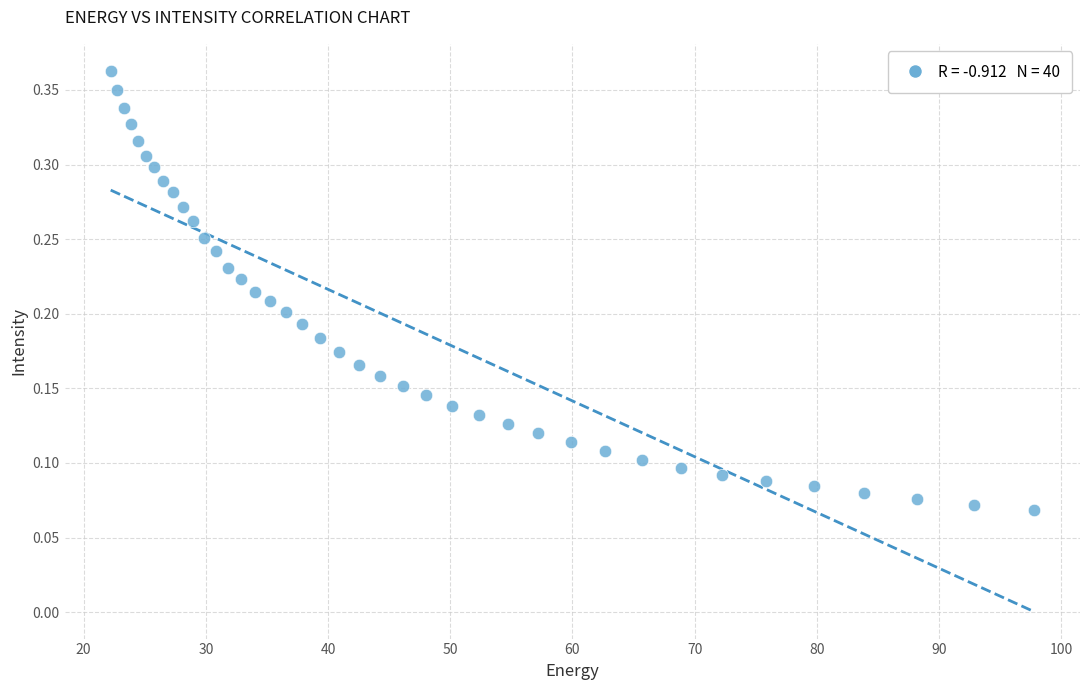

What is the range of X values (max minus min)?

75.6